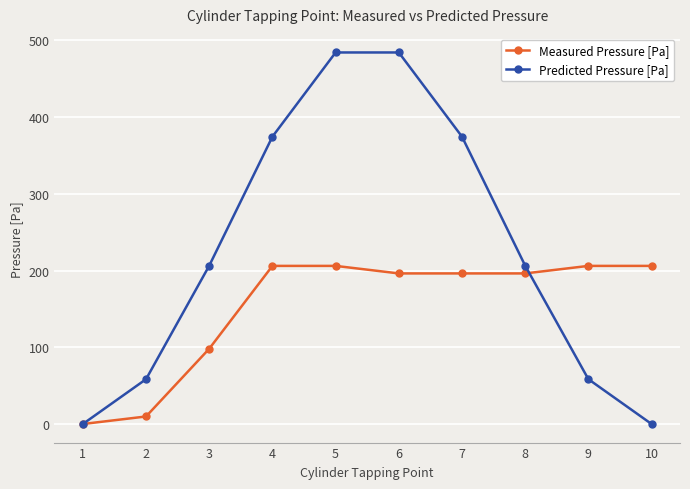

What is the difference between the maximum and minimum values in the Predicted Pressure [Pa] series?

484.1